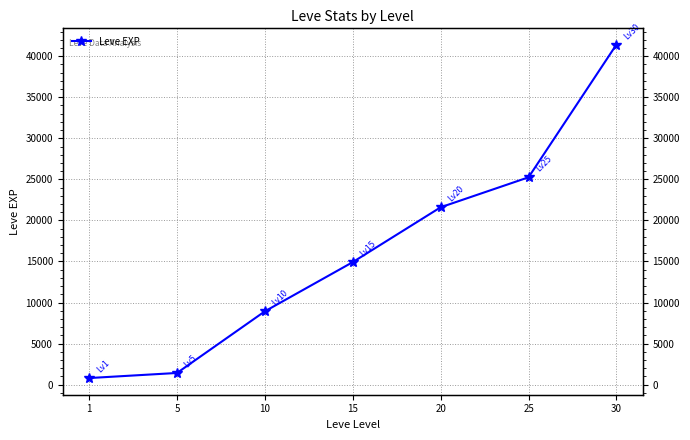

What is the minimum value shown in the chart?

800